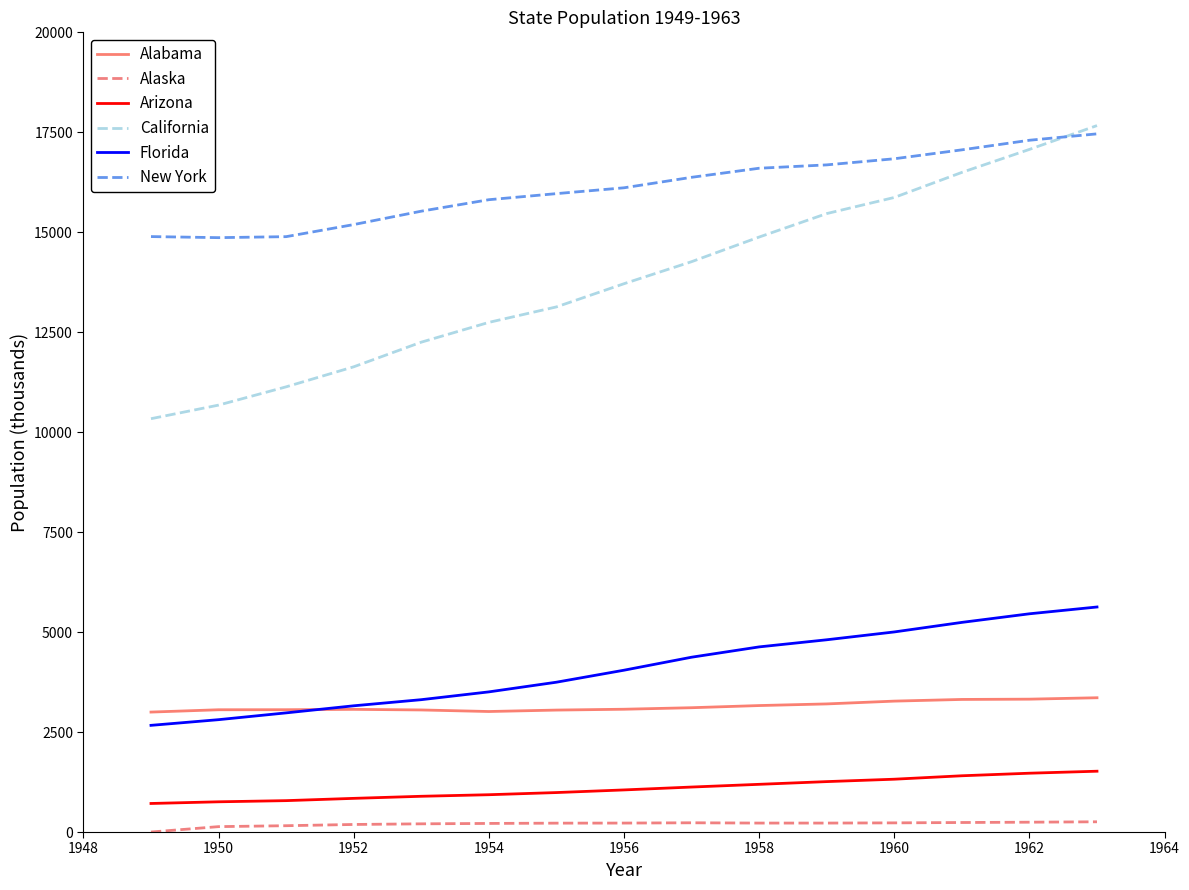

Which series has the widest spread of values?

California